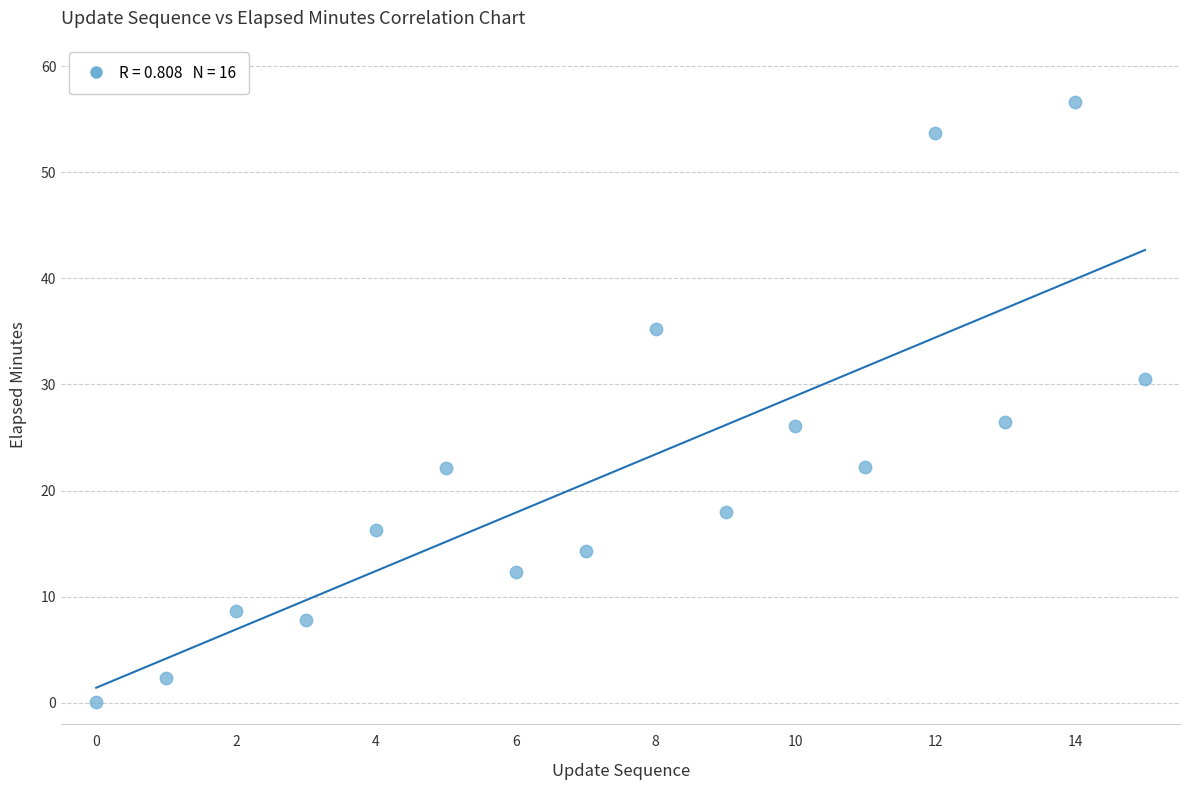

What is the range of Y values (max minus min)?

56.5